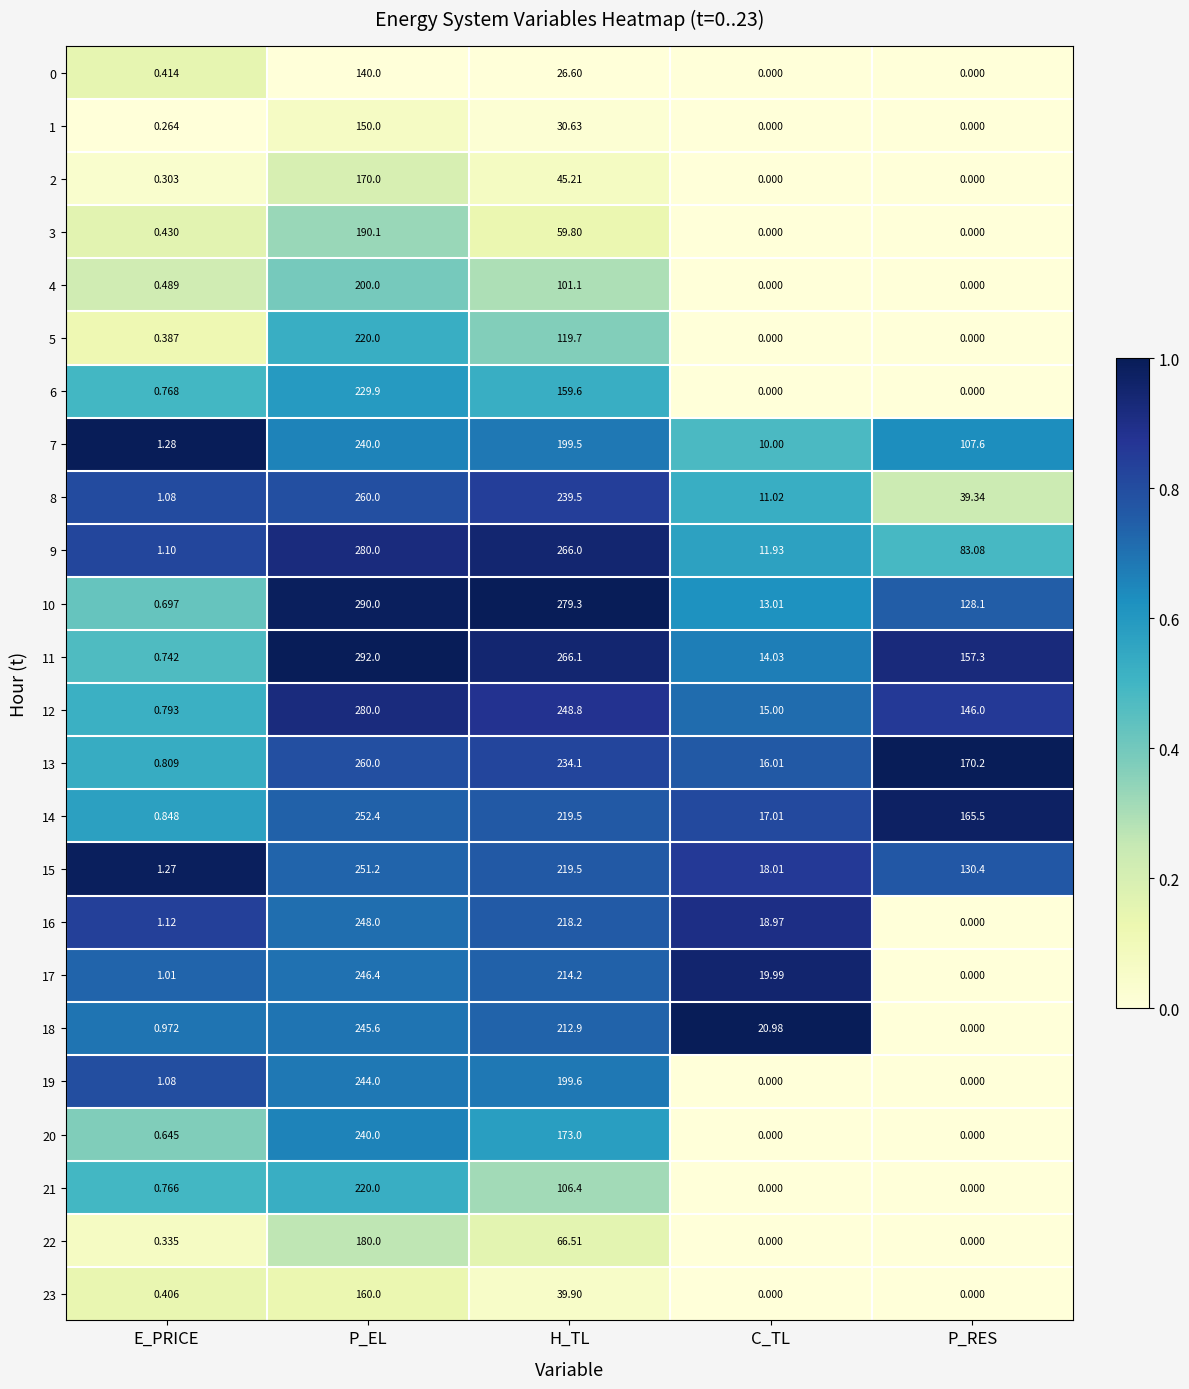

At how many categories does at least one series exceed 0?

5